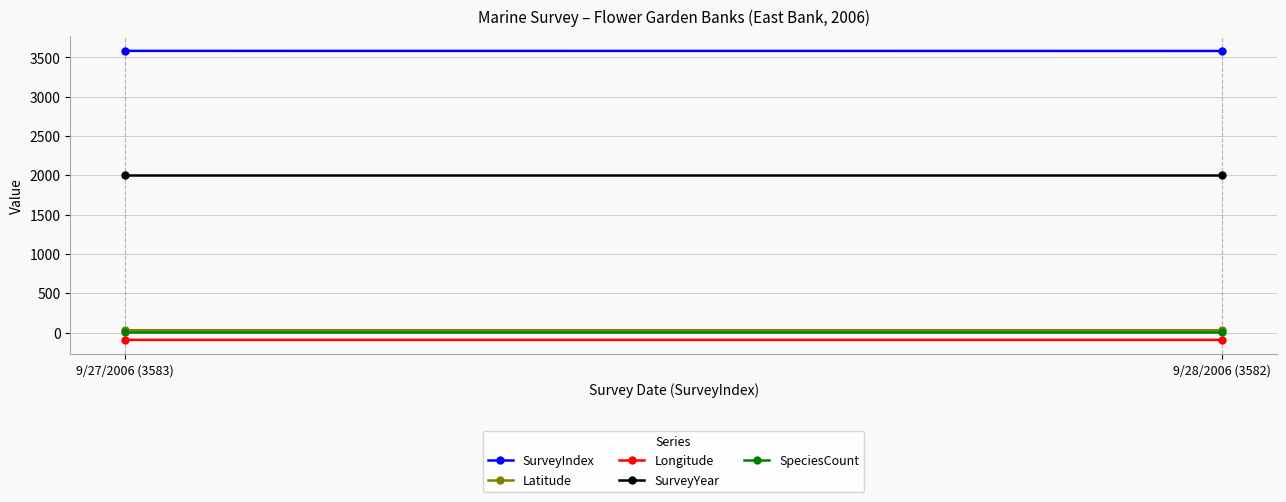

At which category is the sum across all series the highest?

9/27/2006 (3583)